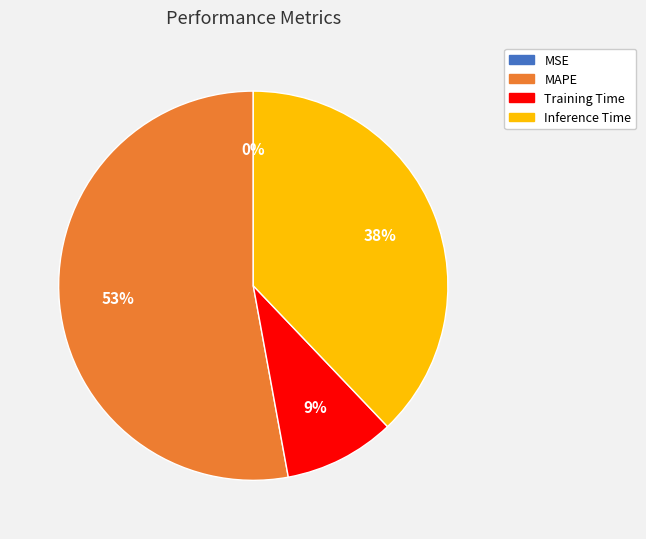

To the nearest percent, what portion does Training Time represent?

9%